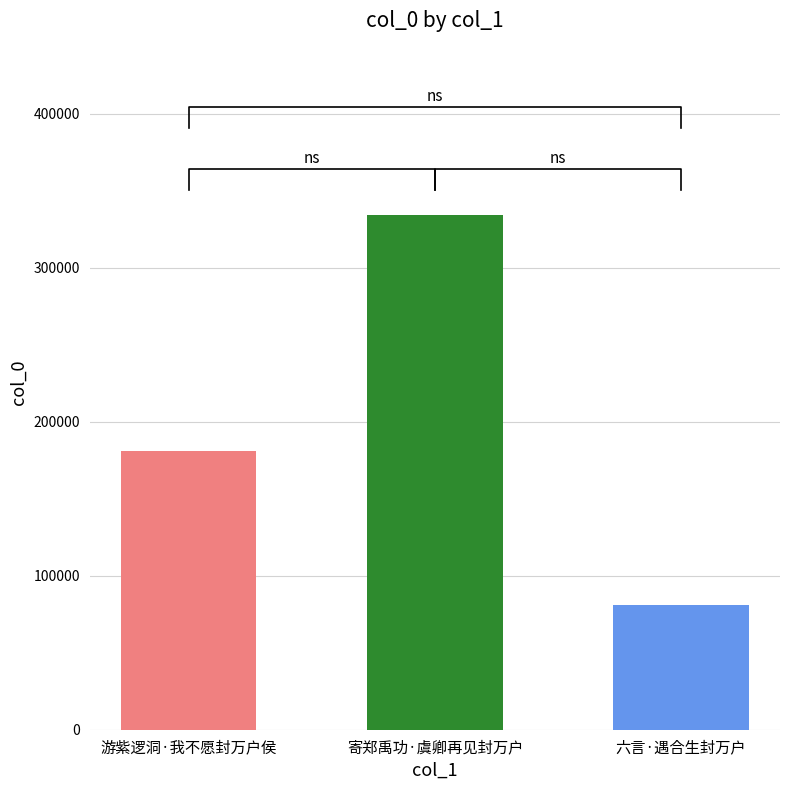

At which category does the chart reach its minimum across all series?

六言·遇合生封万户